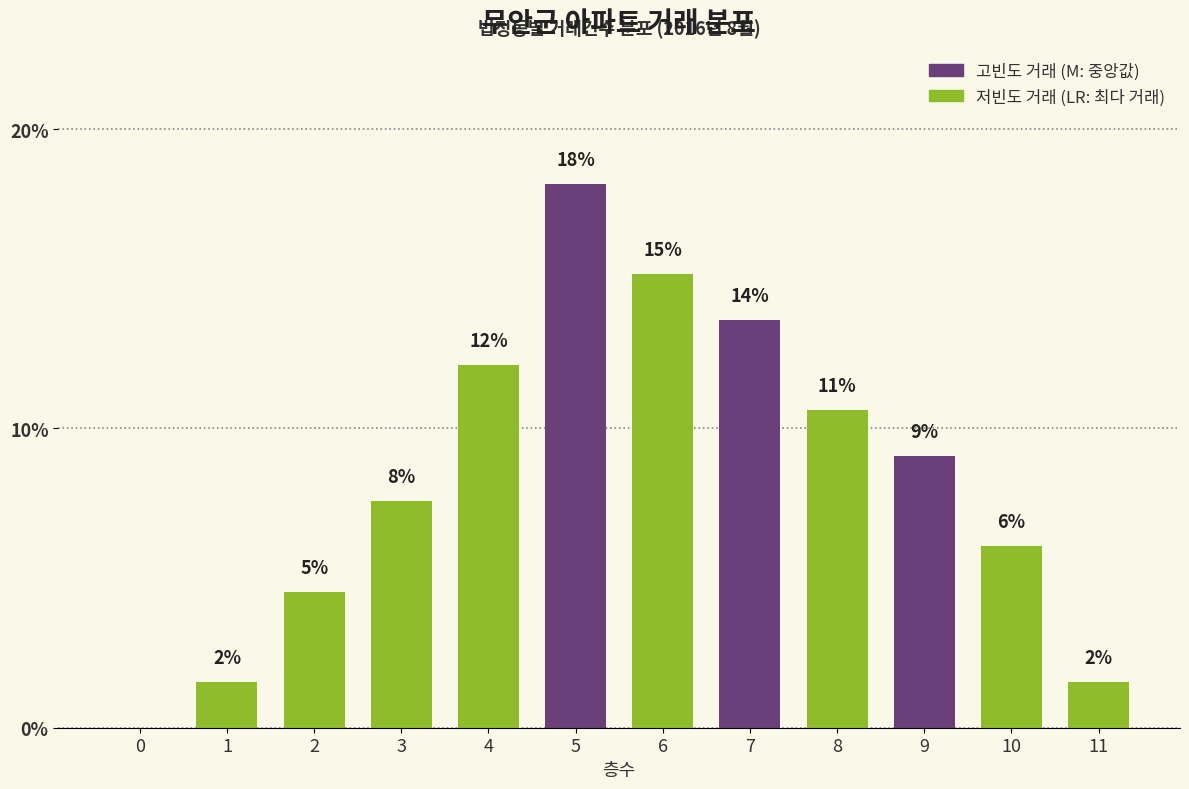

What is the average value?

8.3